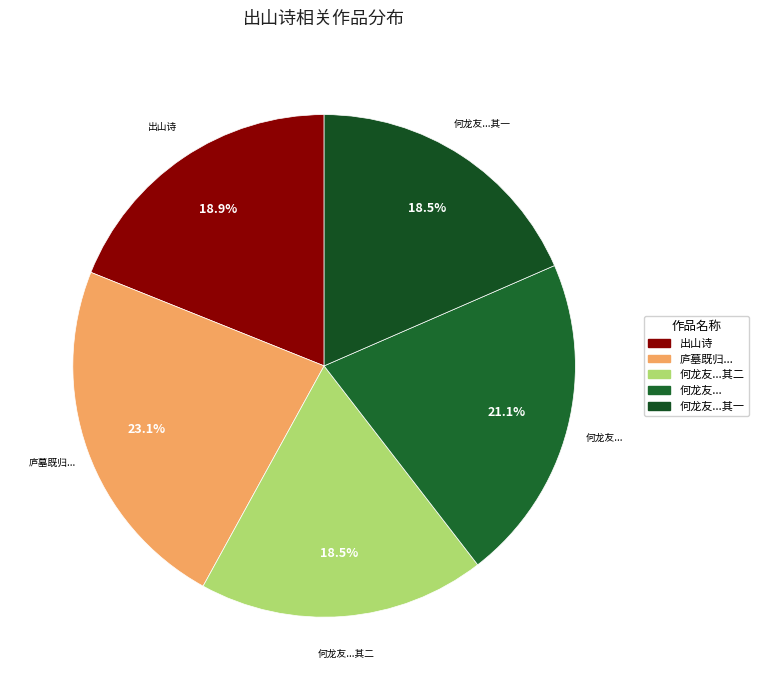

Which slice is the largest?

庐墓既归...